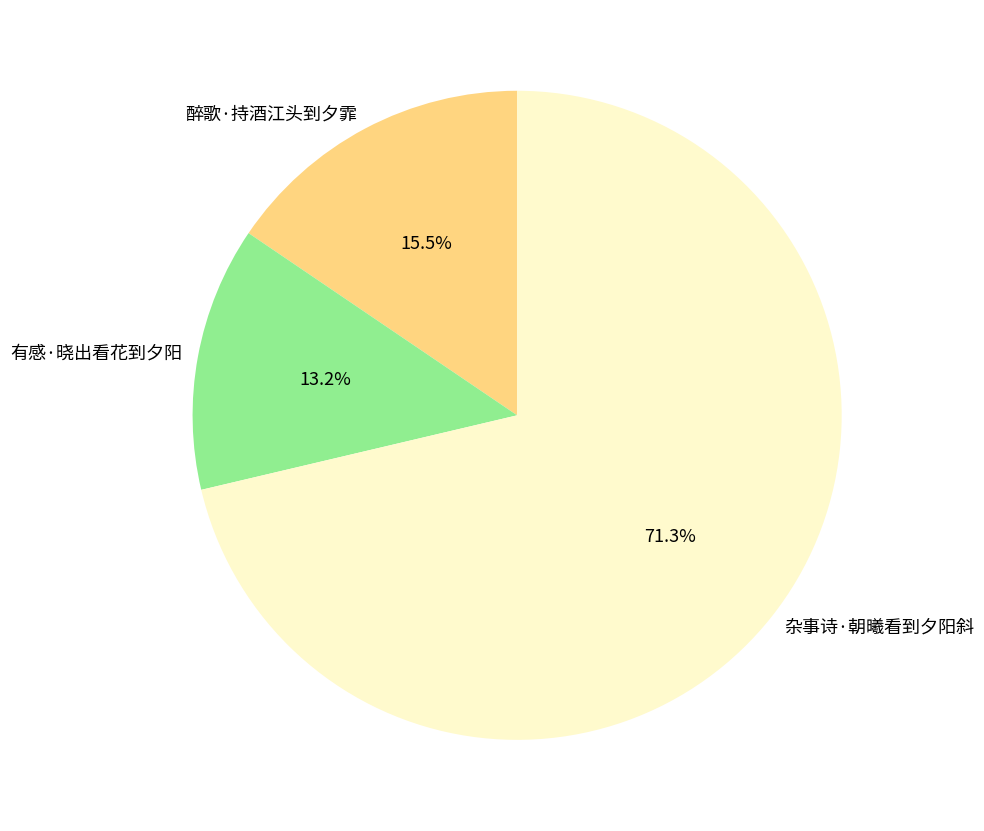

What percentage is NOT represented by 醉歌·持酒江头到夕霏?

84.5%